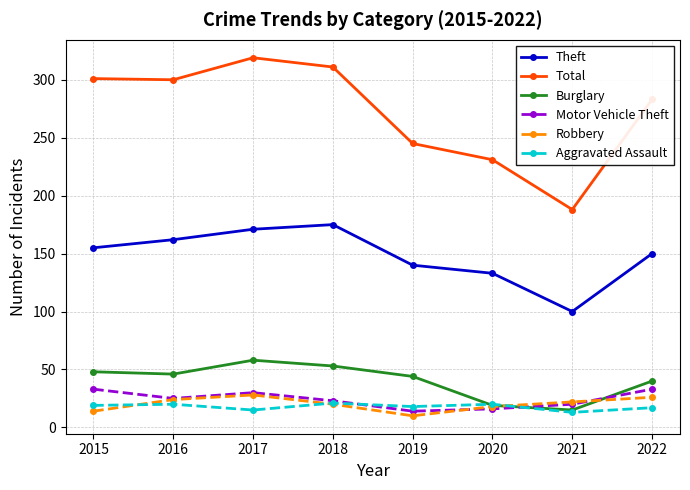

What is the highest value of the Motor Vehicle Theft series?

33